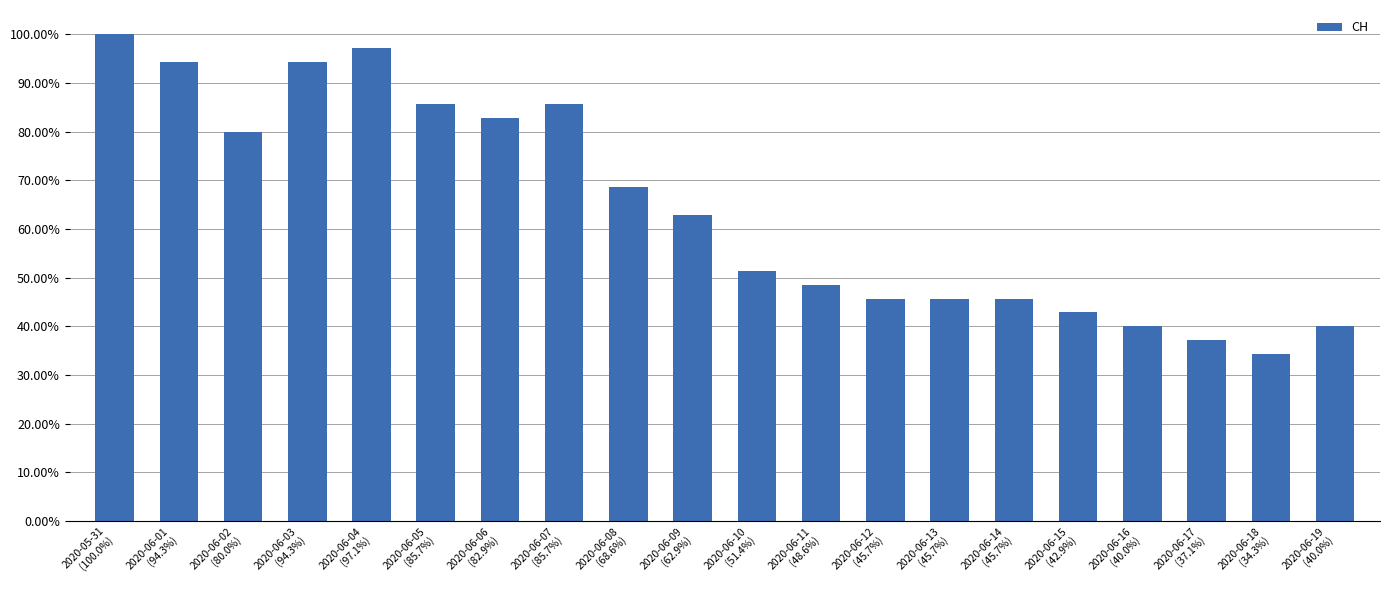

Which has a higher value, 2020-06-16
(40.0%) or 2020-06-07
(85.7%)?

2020-06-07
(85.7%)